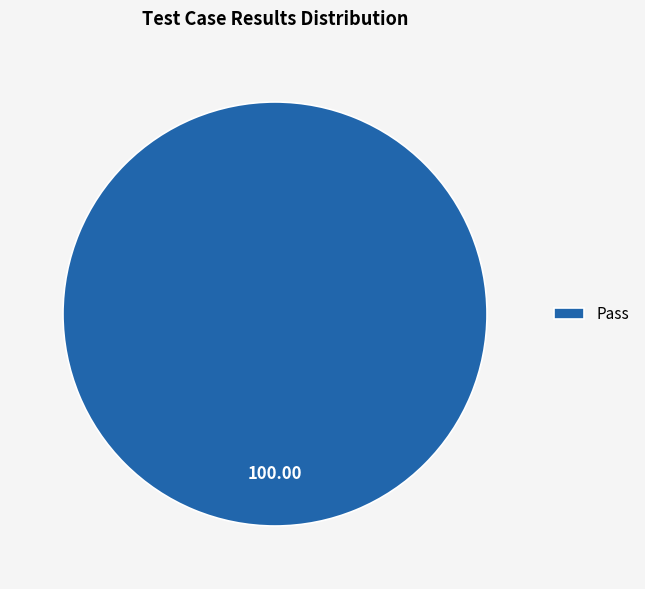

Count the number of slices in the pie.

1